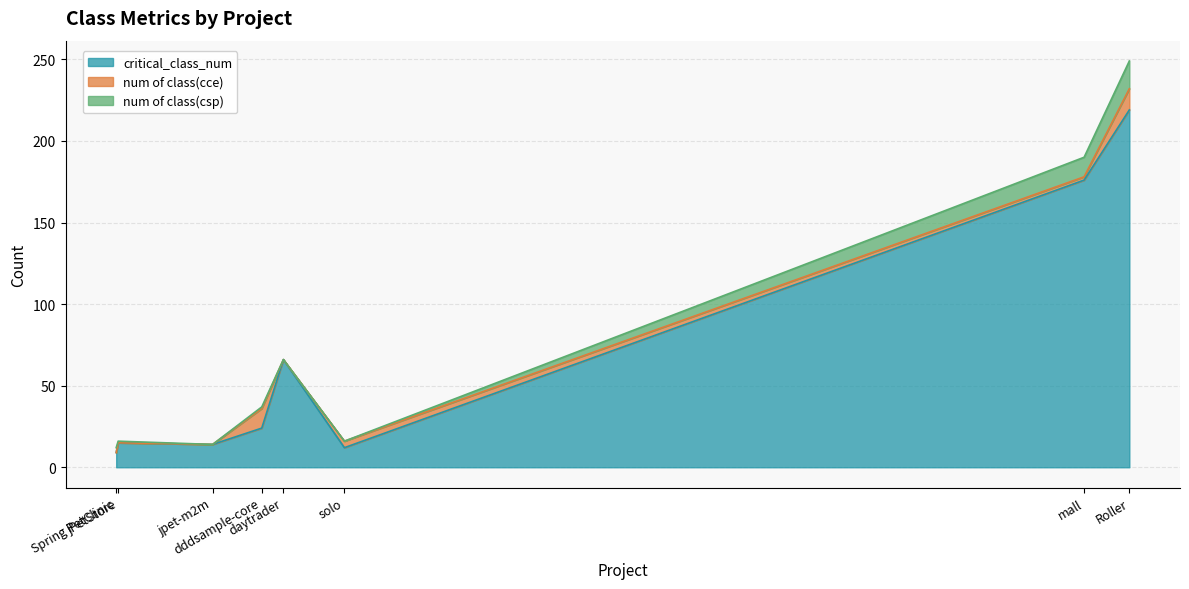

Which has a higher value, jPetStore or mall?

mall